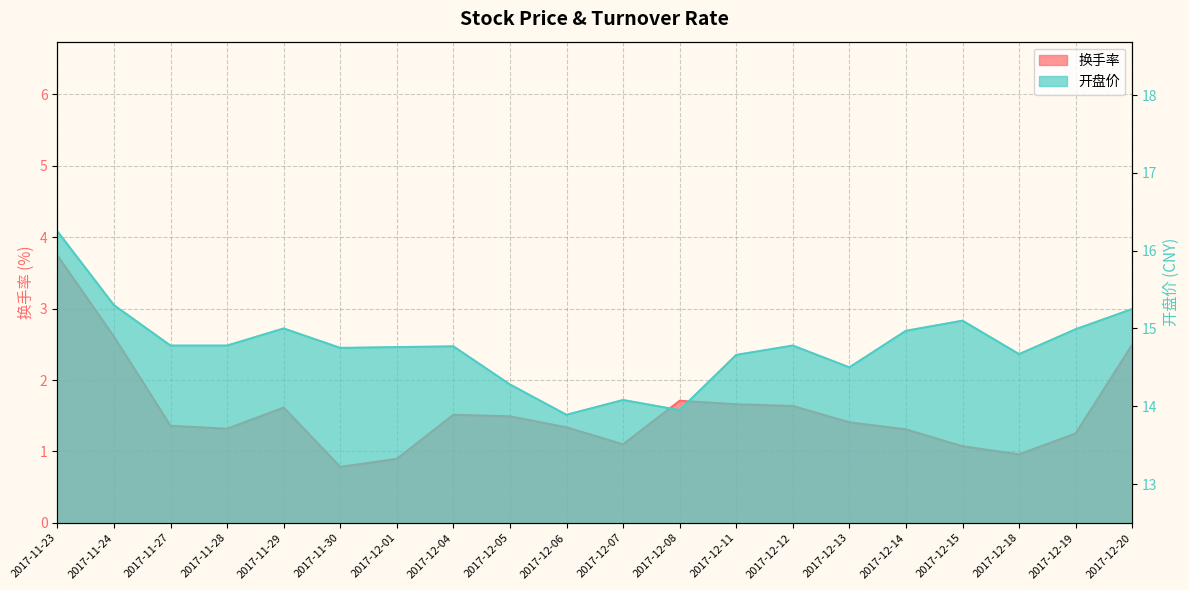

At how many categories does at least one series exceed 3?

20